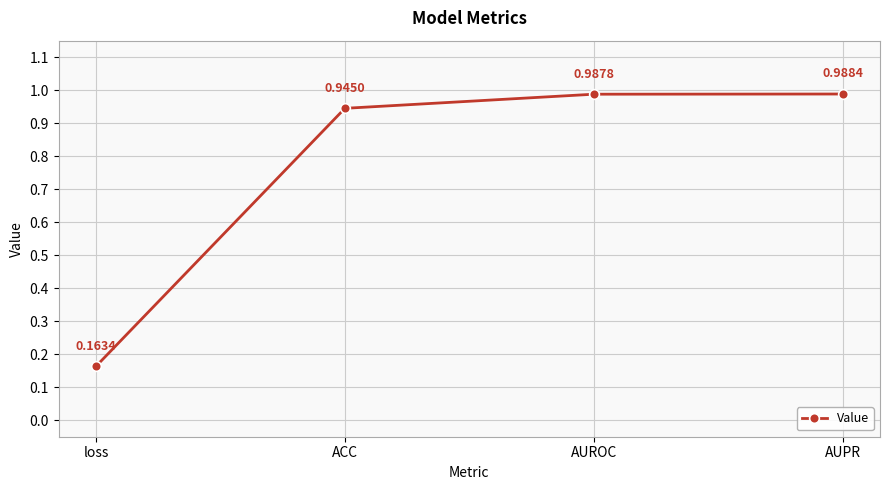

What is the sum of the values at ACC and AUROC?

1.9